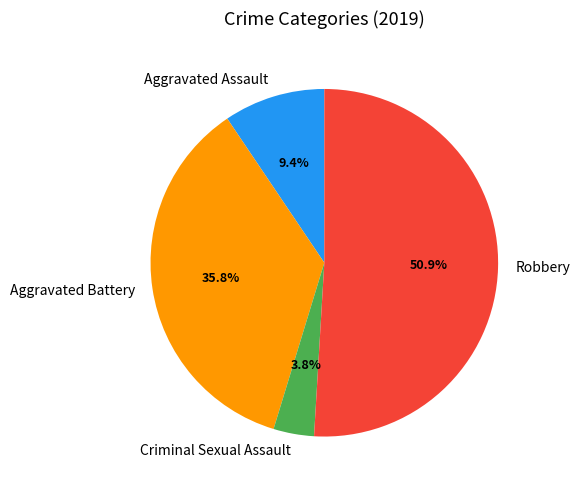

To the nearest percent, what percentage of the pie is Criminal Sexual Assault?

4%